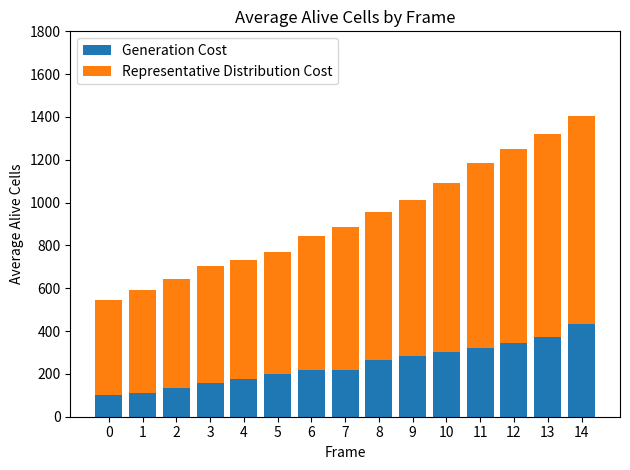

Reading left to right, list the values for the Generation Cost series.

0=103	1=111	2=136	3=158	4=177	5=198	6=219	7=219	8=266	9=283	10=300	11=323	12=345	13=374	14=432